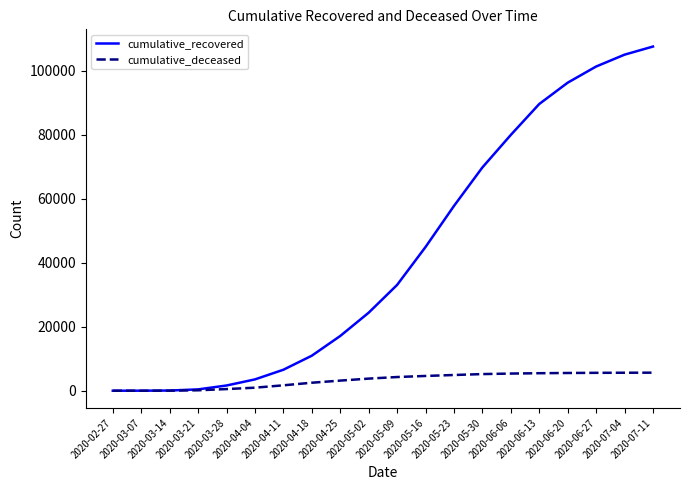

Between 2020-05-30 and 2020-06-06, which series saw the biggest shift?

cumulative_recovered